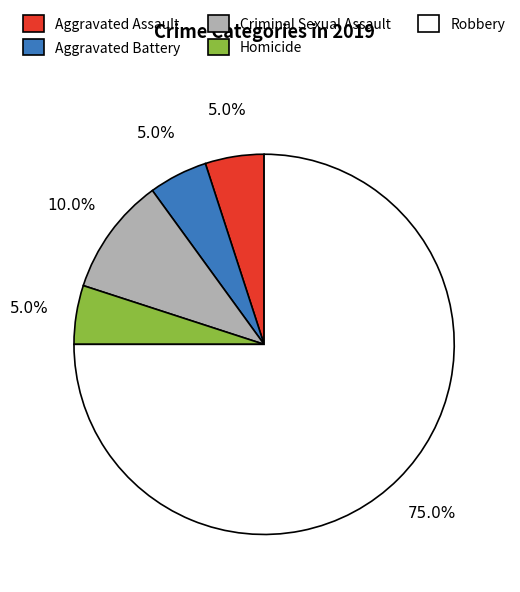

Is Homicide the majority of the pie?

No